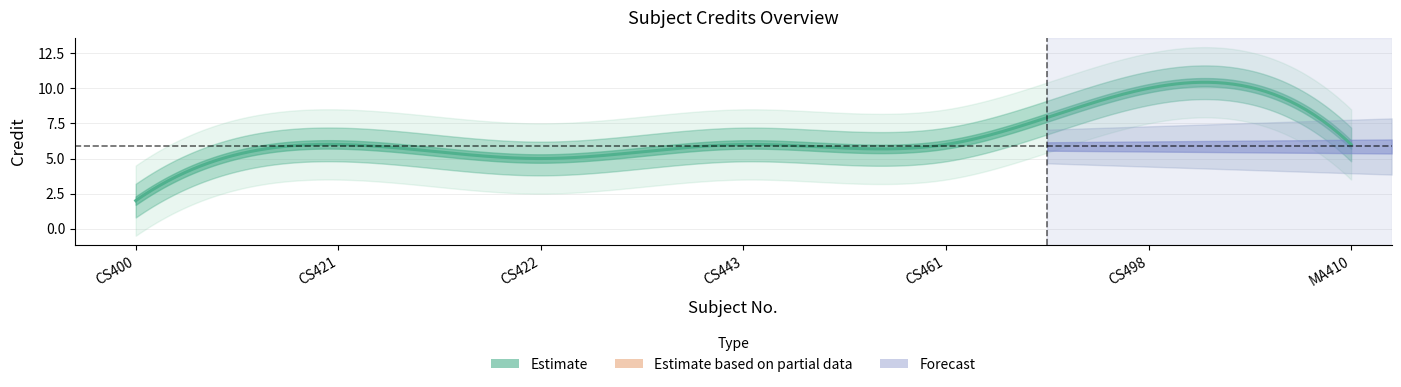

List the labels in order of value, smallest first.

CS400, CS422, CS421, CS443, CS461, MA410, CS498